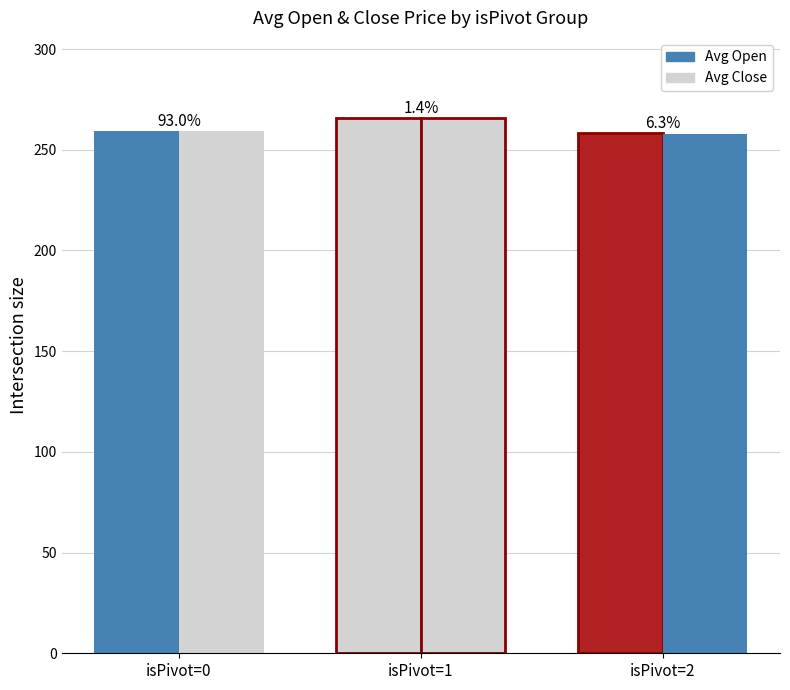

How many groups of bars are there?

3